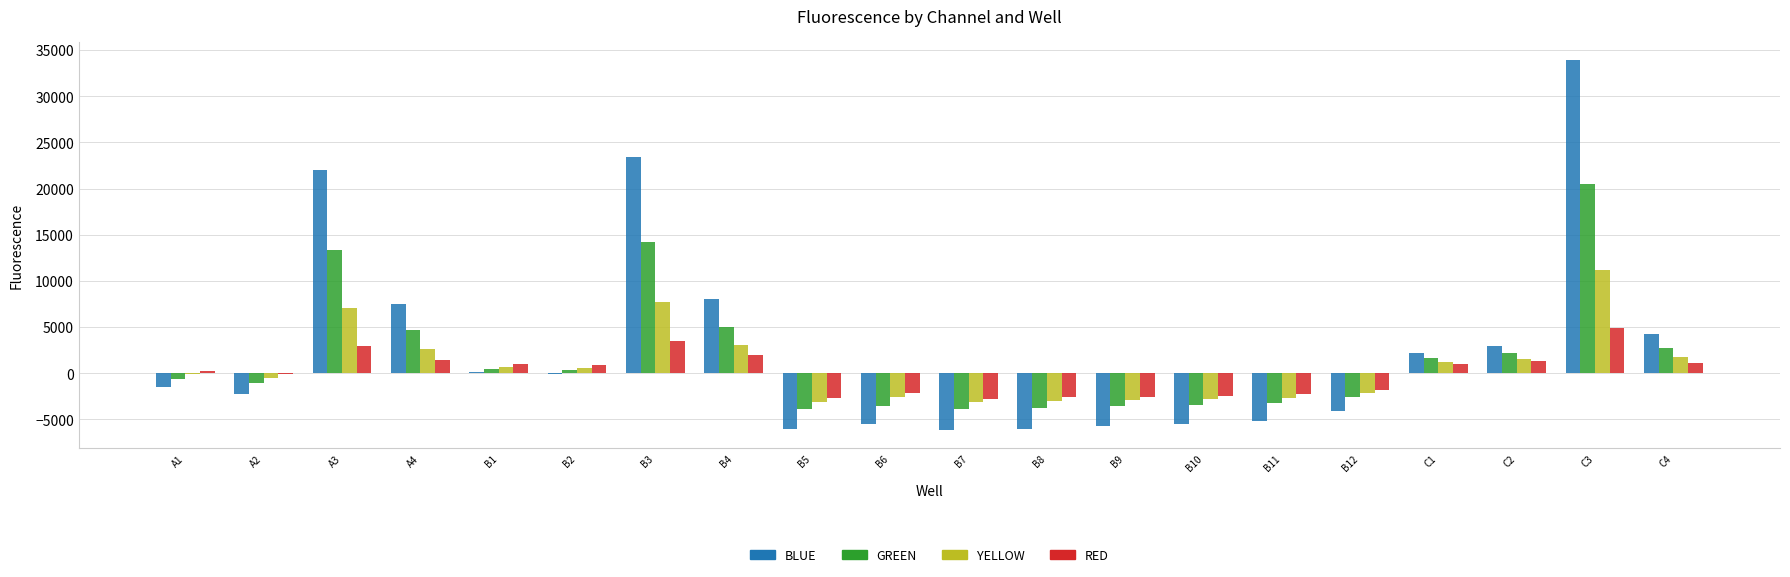

Between A1 and C1, which series saw the biggest shift?

BLUE